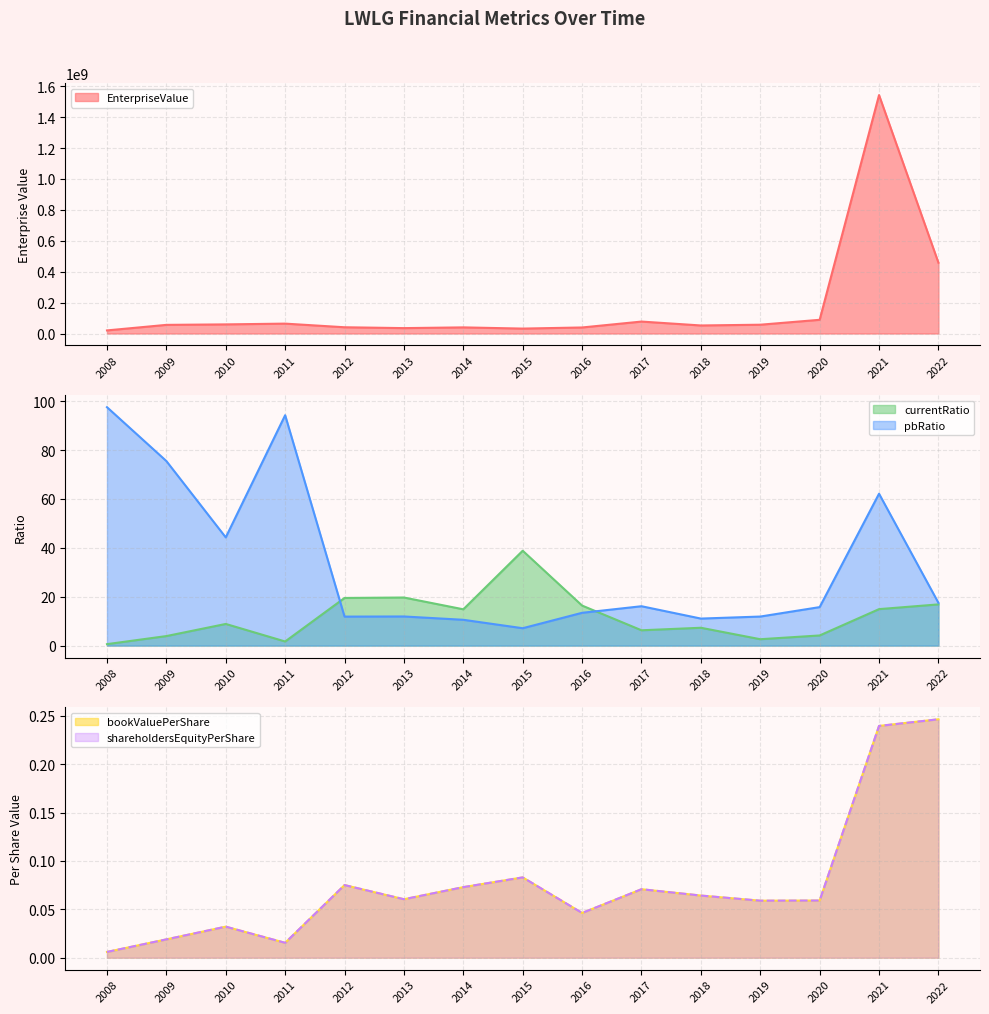

Where is the first local maximum for currentRatio?

2010